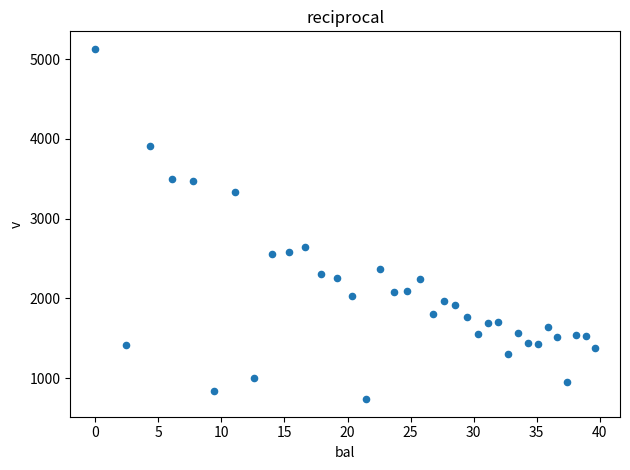

What is the range of X values (max minus min)?

39.6